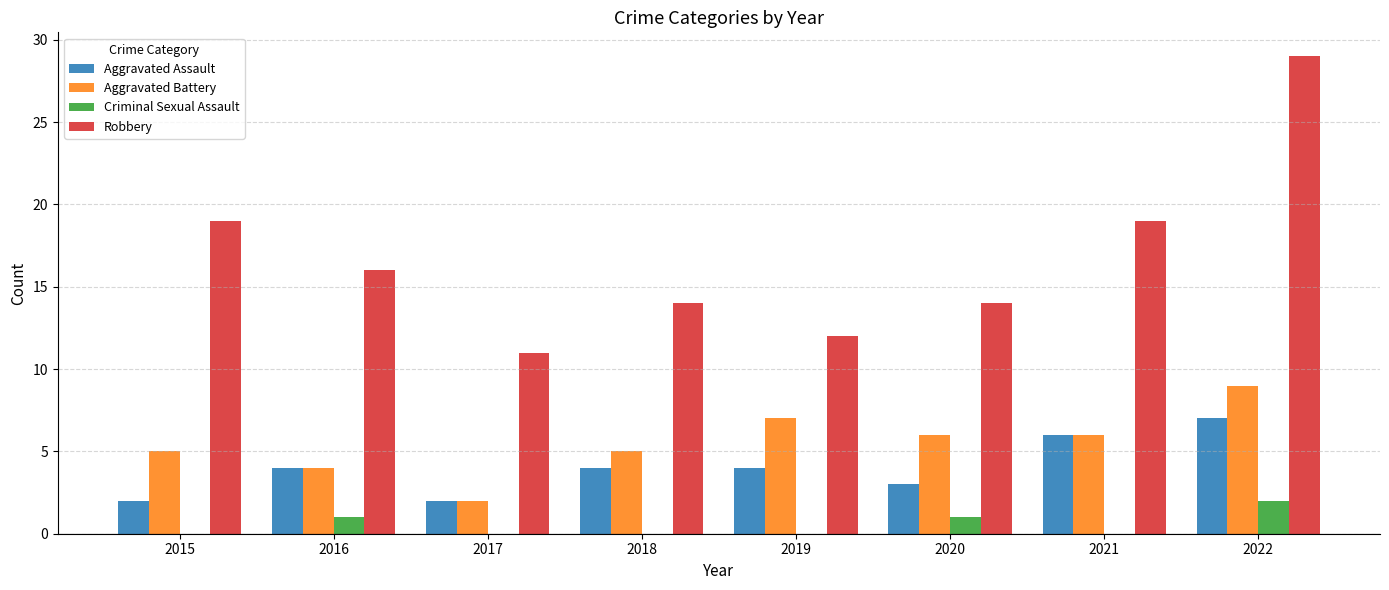

Which series changed the most between 2017 and 2019?

Aggravated Battery